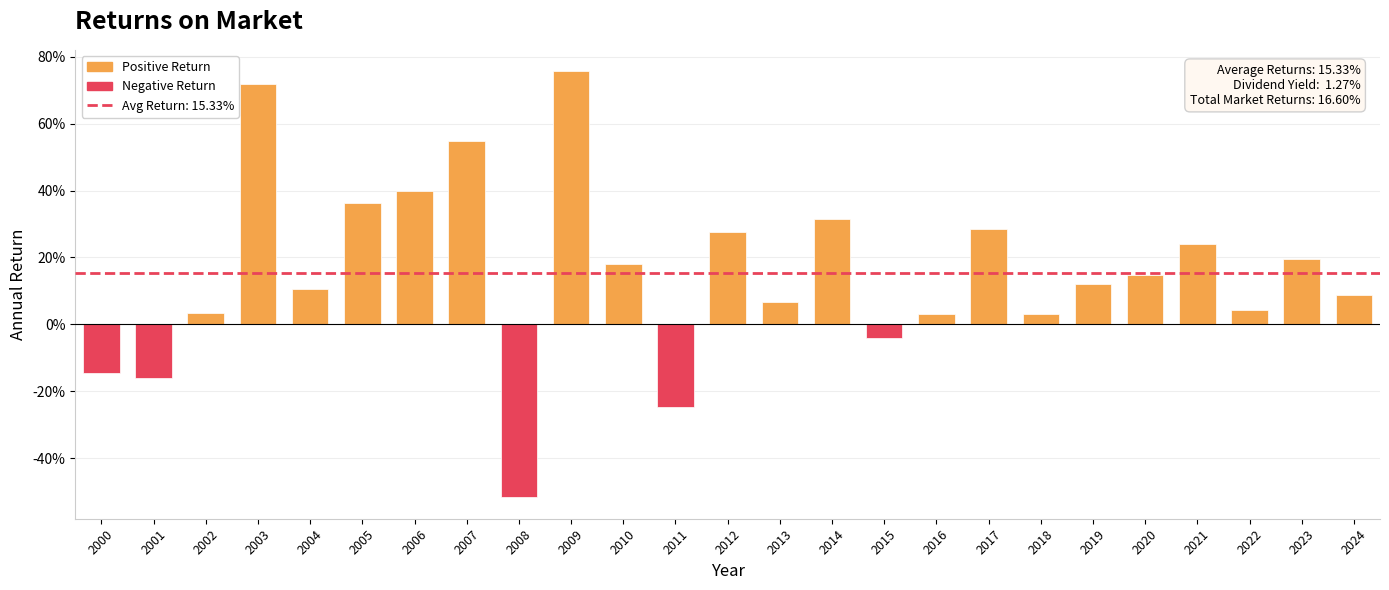

What is the minimum value shown in the chart?

-0.5